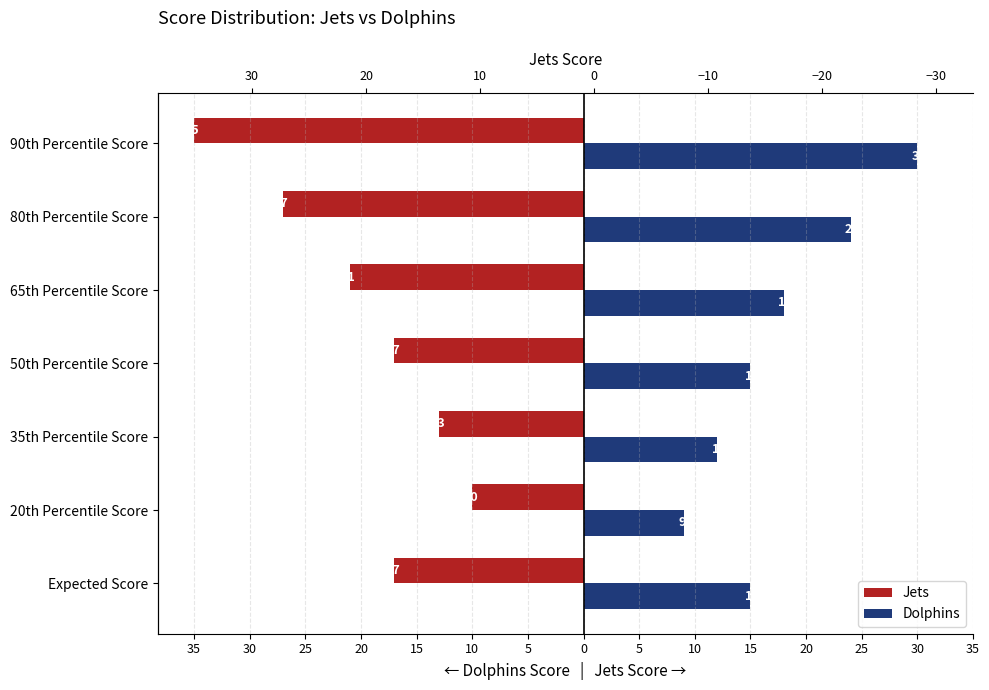

What is the difference between the second highest and second lowest values in the Jets series?

14